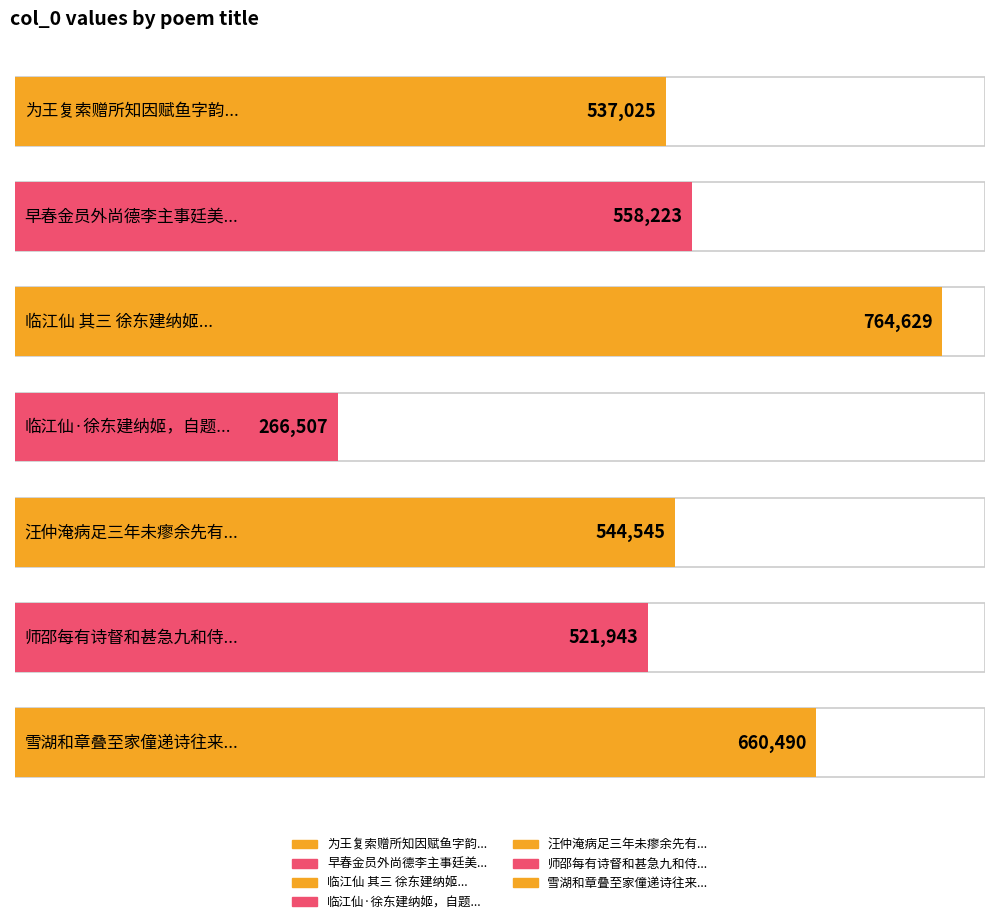

Reading right to left, transcribe all the data shown in this chart.

雪湖和章叠至家僮递诗往来颇废农业戏用前韵嘲之=660490	师邵每有诗督和甚急九和侍讲尝题其后曰立案而还之闻者大笑既用以赋诗债复次韵嘲之=521943	汪仲淹病足三年未瘳余先有此疾半载始愈戏作十六韵嘲之并期起色焉=544545	临江仙·徐东建纳姬，自题临江仙词，即用其原调并韵嘲之=266507	临江仙 其三 徐东建纳姬，自题临江仙词，即用其原调并韵嘲之=764629	早春金员外尚德李主事廷美丘主事时雍过庆寿寺夜话余适不与次韵嘲之=558223	为王复索赠所知因赋鱼字韵嘲之=537025